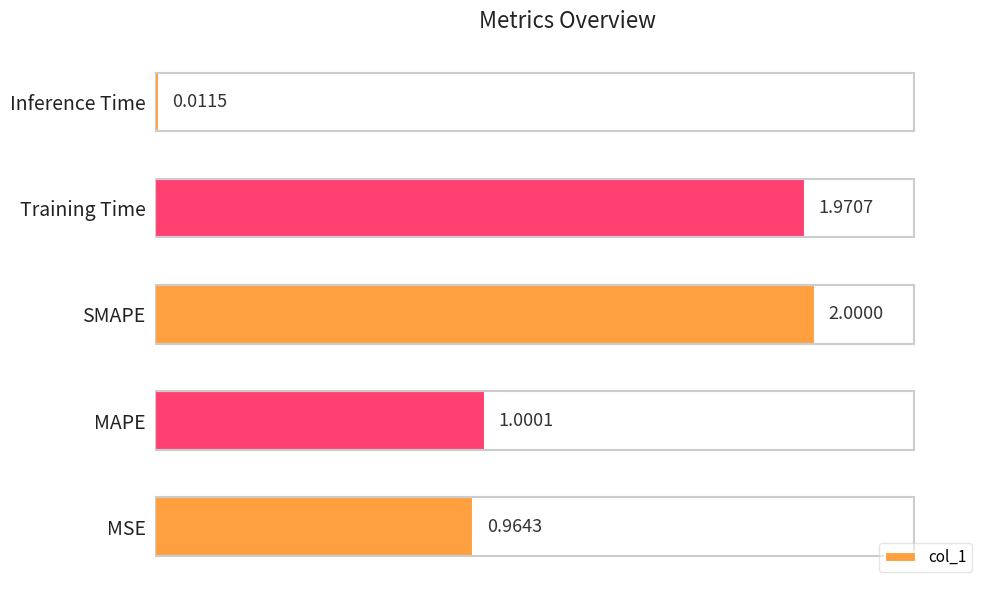

What is the difference between the maximum and minimum values?

2.0